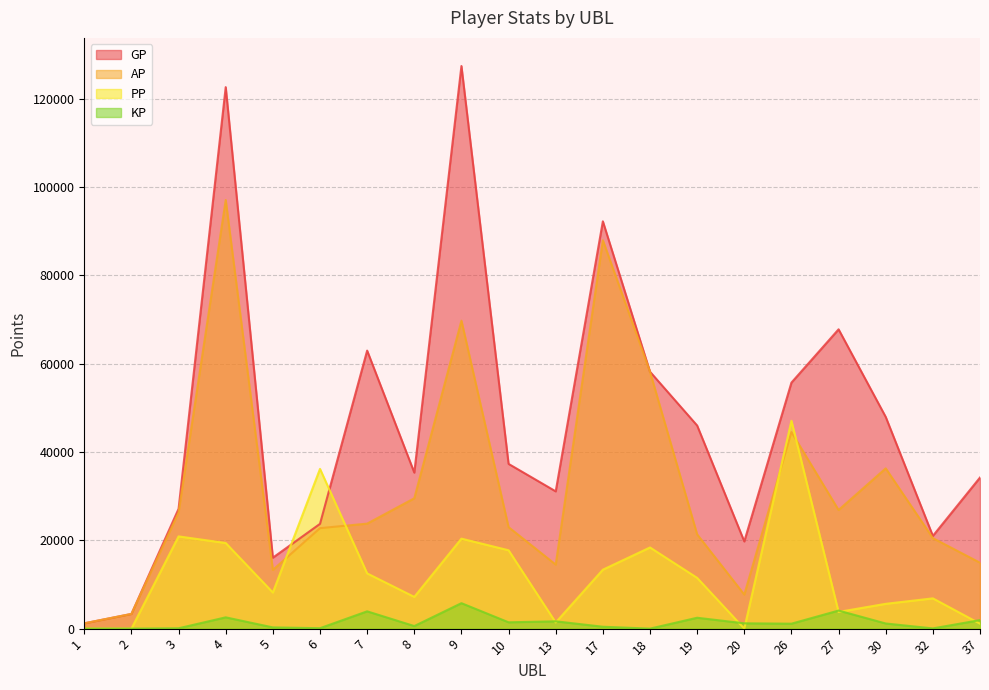

At which label is KP closest to 2882?

4